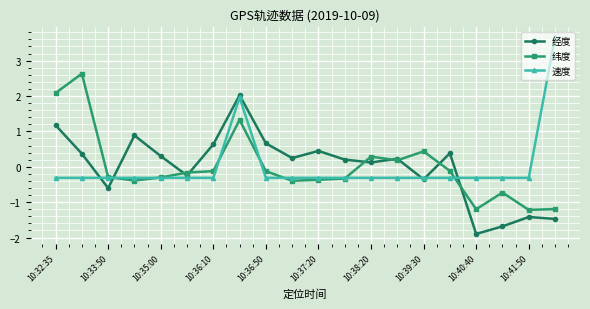

What is the smallest value displayed?

-1.9